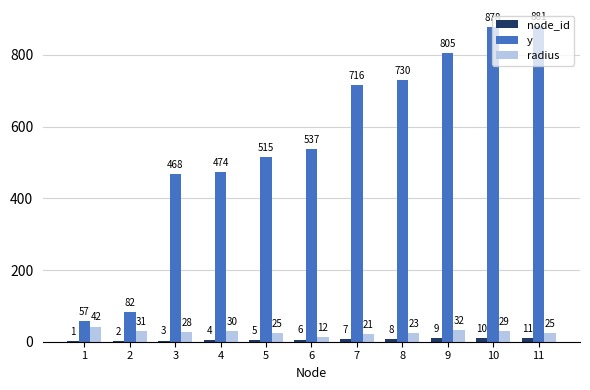

Which series has the largest total across all categories?

y